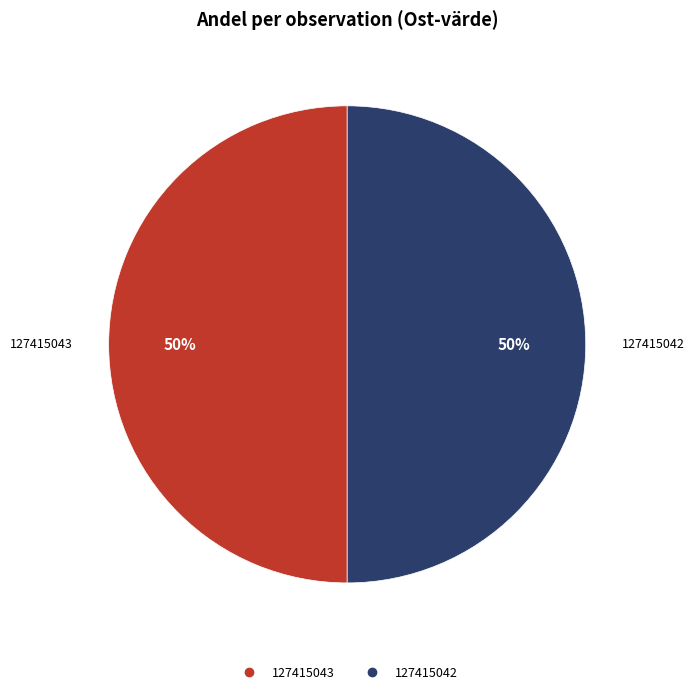

Is the sum of 127415042 and 127415043 greater than half?

Yes